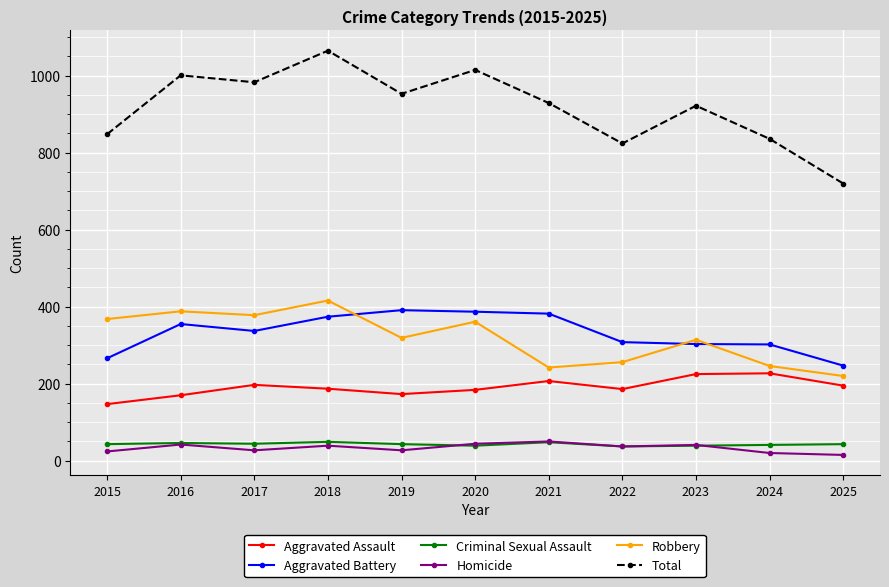

What is the difference between the highest and lowest values at 2021?

881